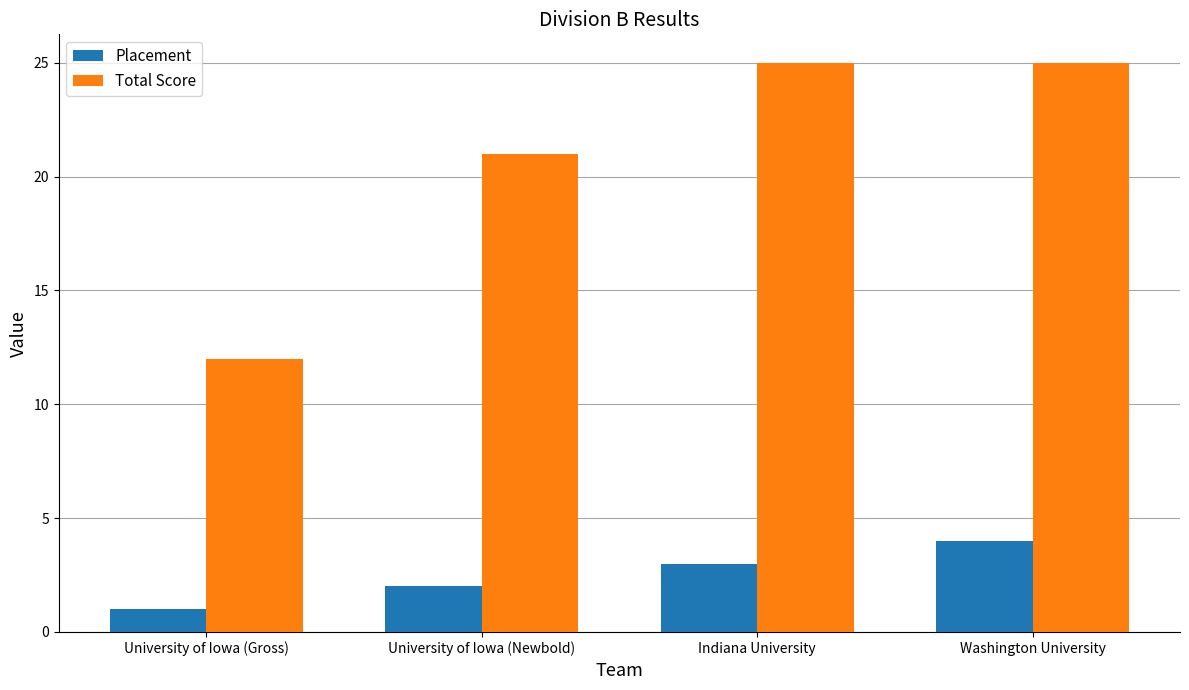

What is the label of the 1st bar from the left?

University of Iowa (Gross)